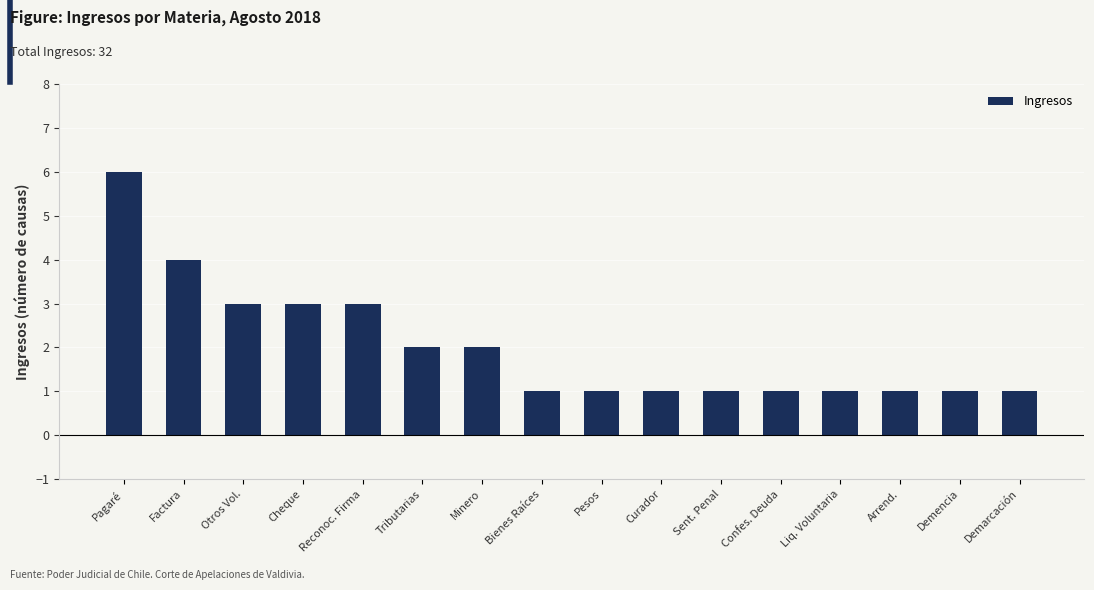

What is the difference between the maximum and minimum values?

5